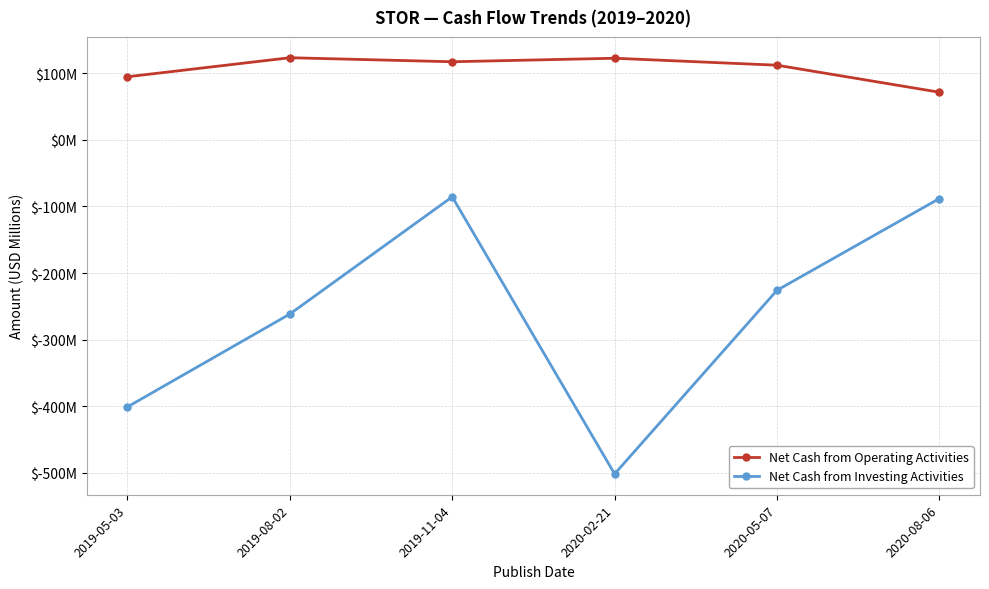

Does the chart have visible grid lines?

Yes